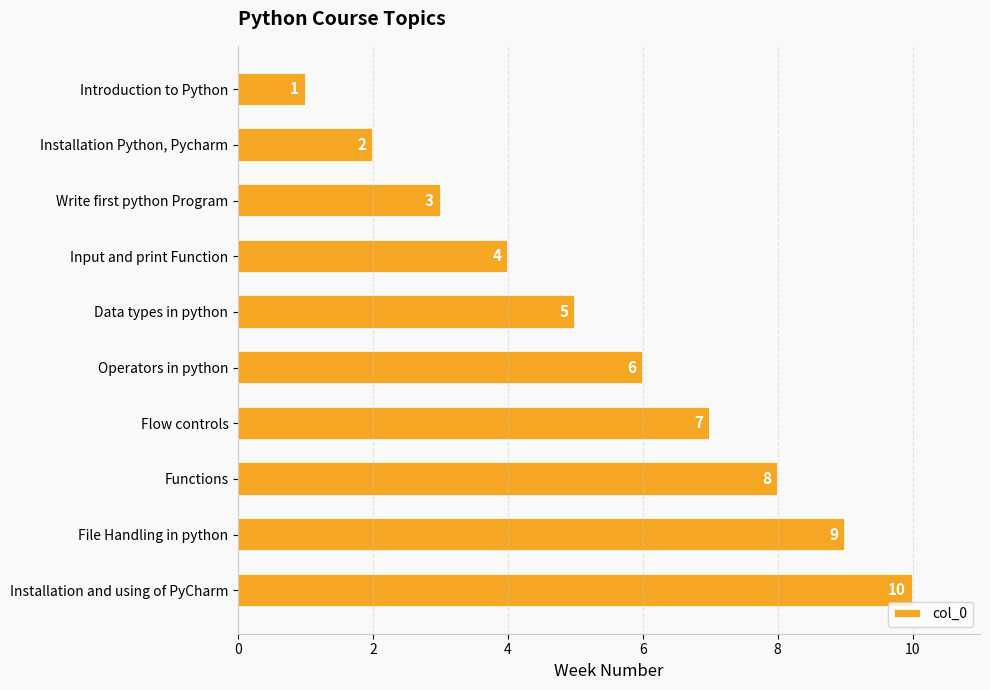

The value at Introduction to Python is 1. True or false?

True